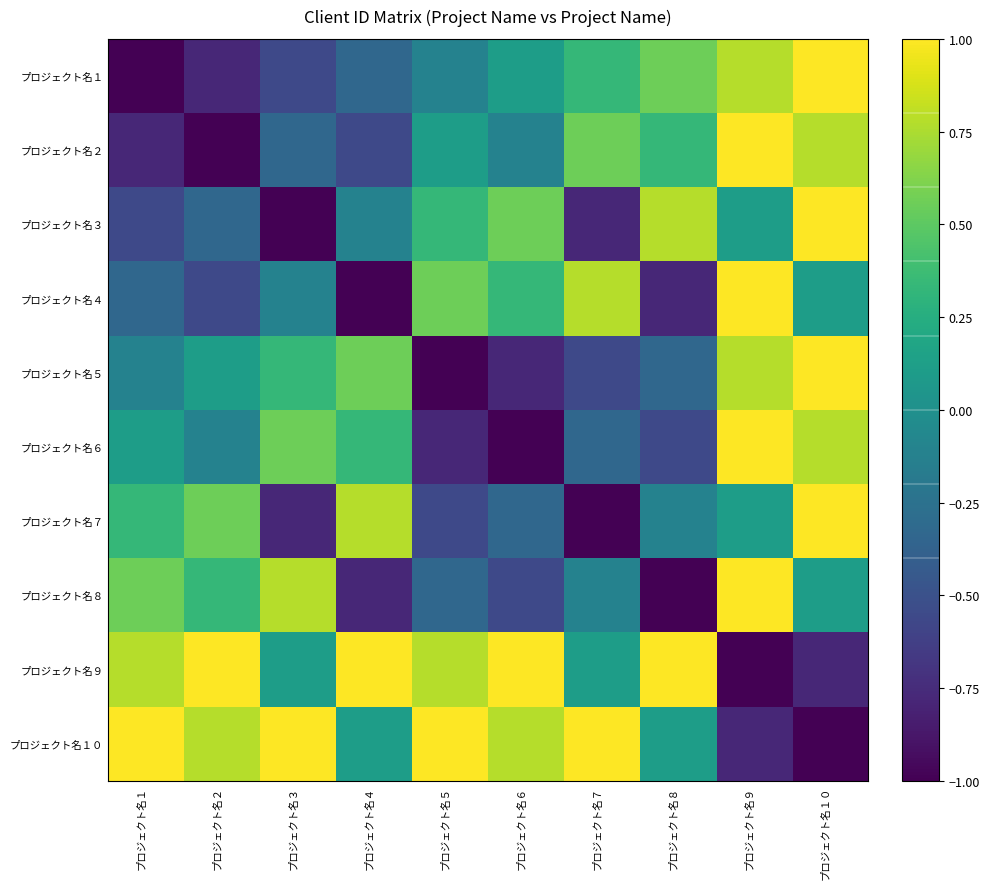

Which series has the widest spread of values?

プロジェクト名１